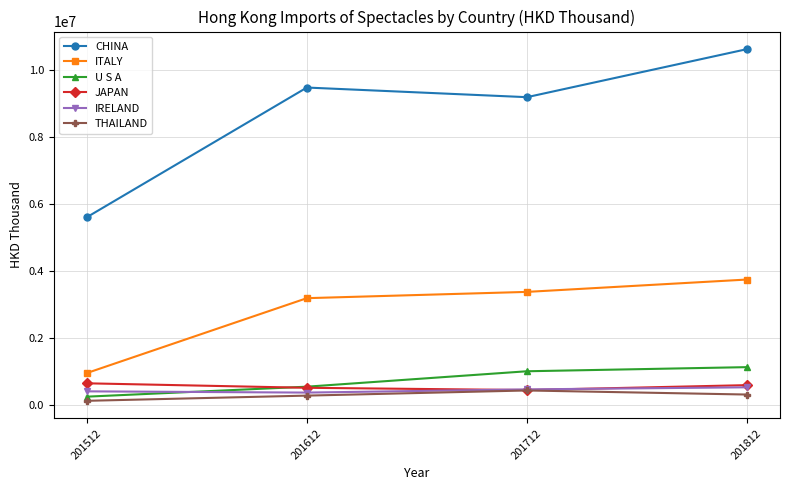

What is the value of the U S A point at the 1st from the left?

244933.6